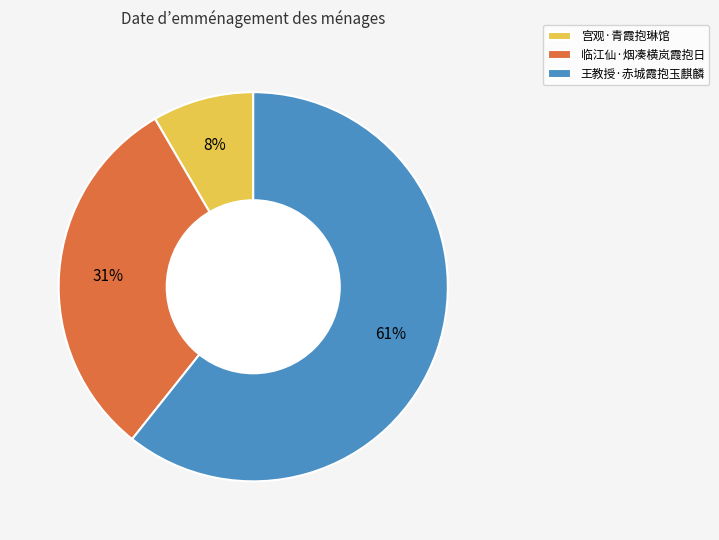

How many segments does this pie chart have?

3